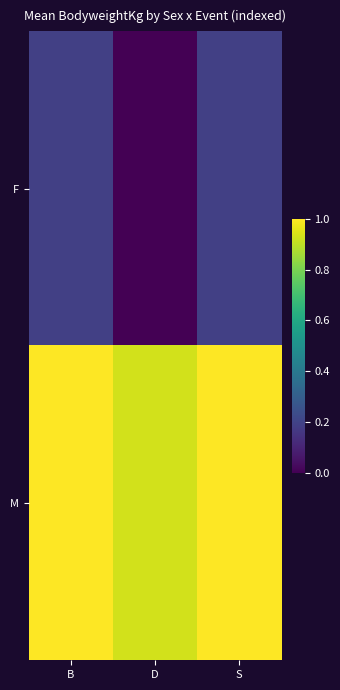

What is the spread (max minus min) of values at B?

0.8